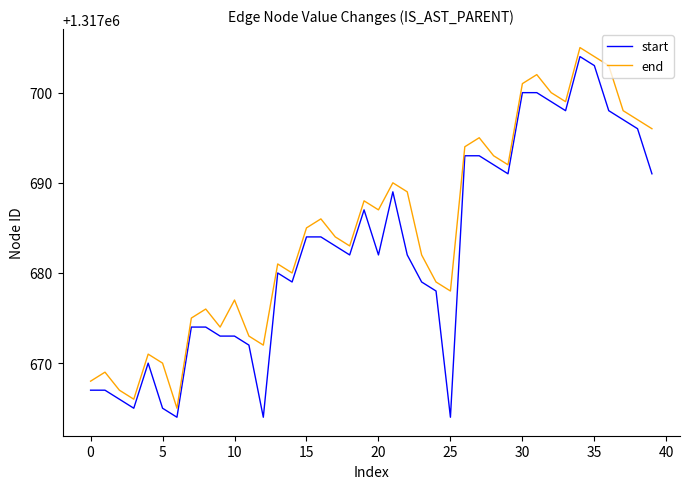

True or false: end and start cross at least once.

False